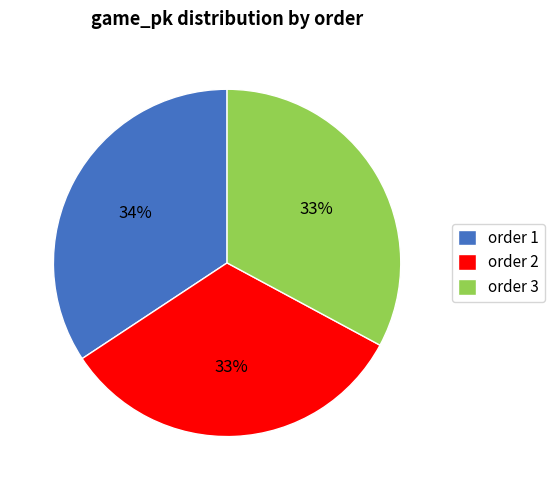

Which category has the biggest portion of the pie?

order 1